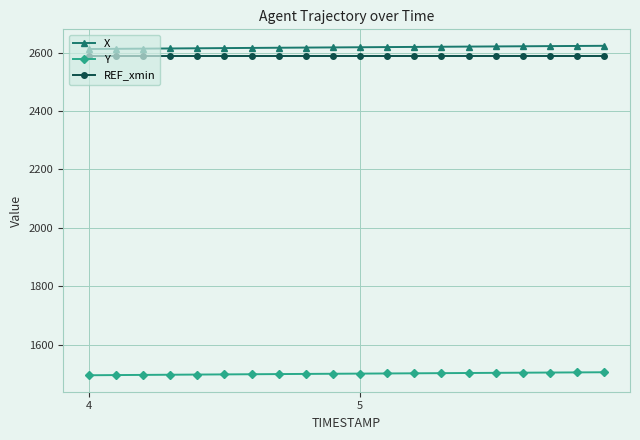

At how many categories does at least one series exceed 1629?

20